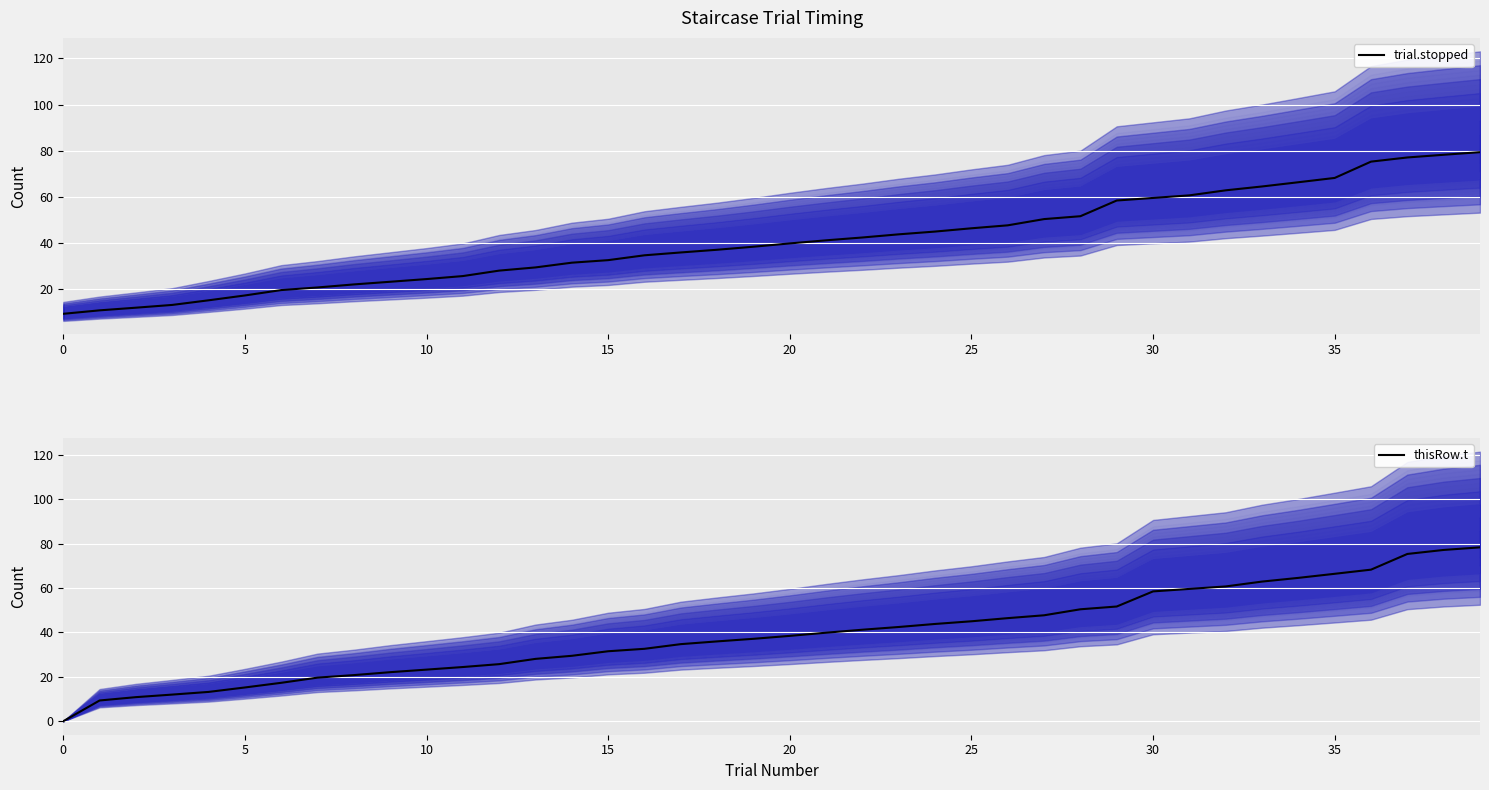

What is the difference between the second highest and second lowest values in the thisRow.t series?

67.7